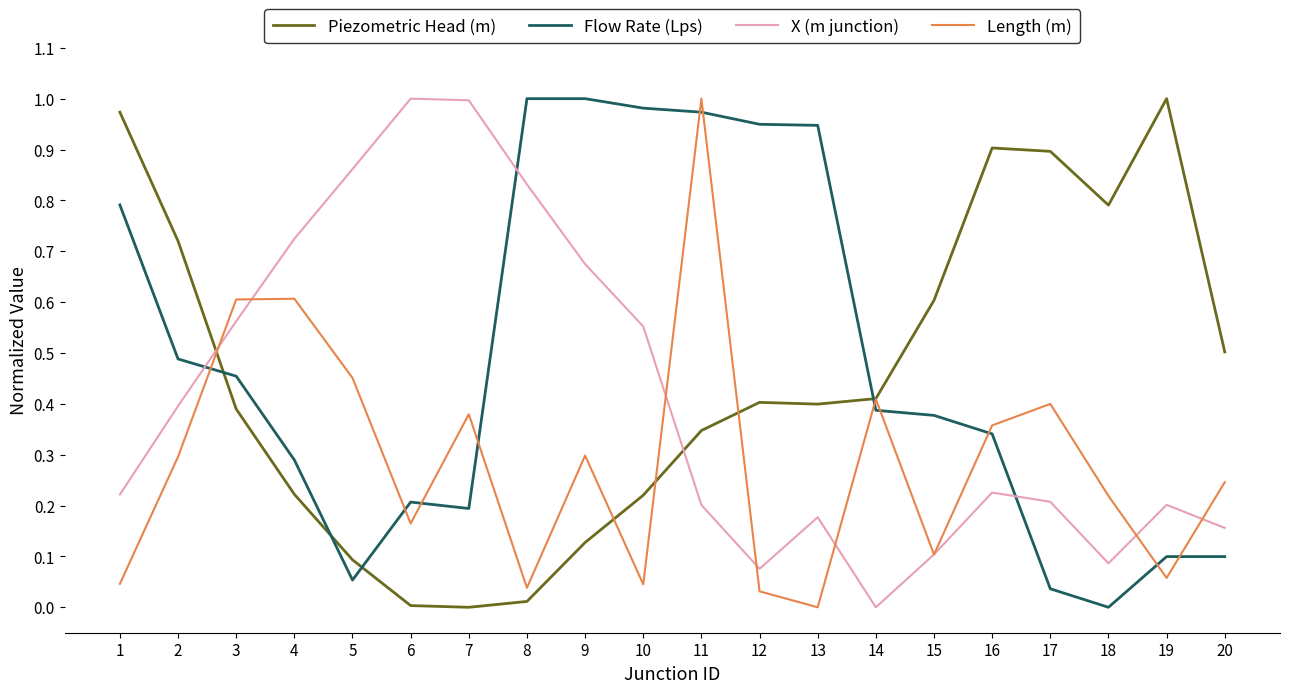

List the series in order of their overall mean, lowest first.

Length (m), X (m junction), Piezometric Head (m), Flow Rate (Lps)